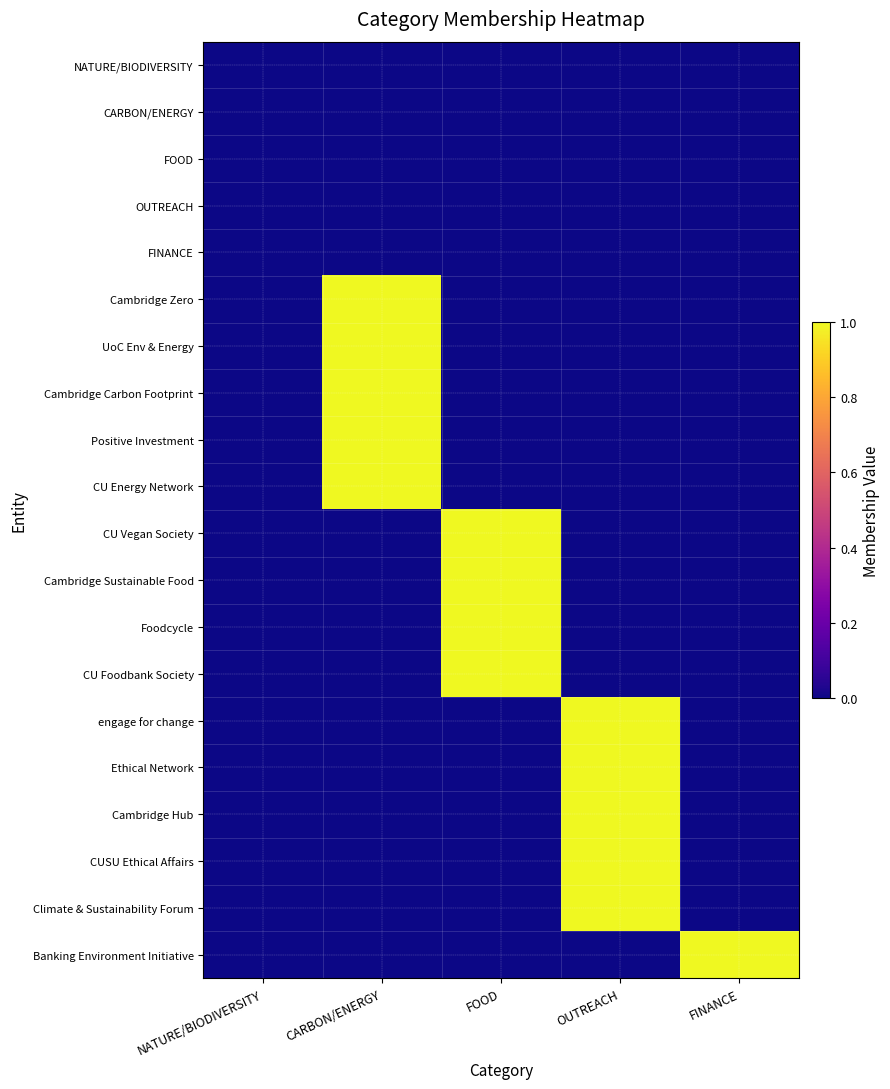

At which category does the chart reach its peak across all series?

CARBON/ENERGY